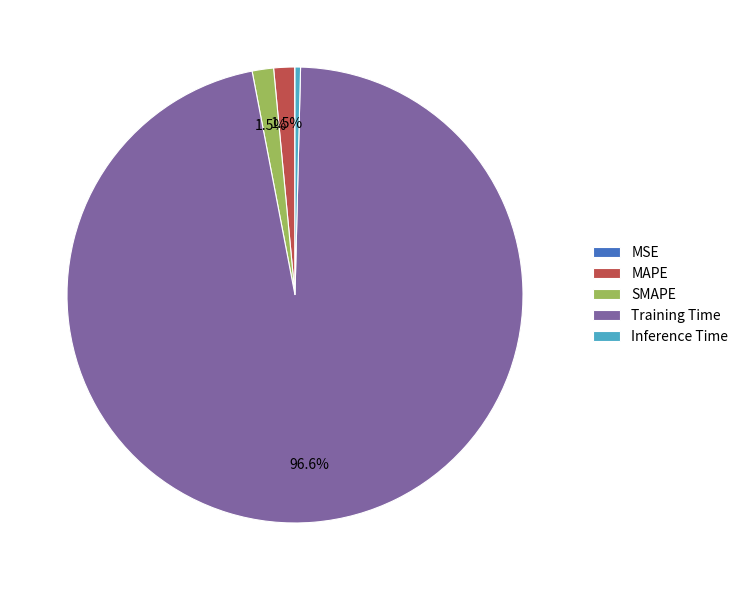

Combined, what portion of the pie is Training Time and MAPE?

98.1%